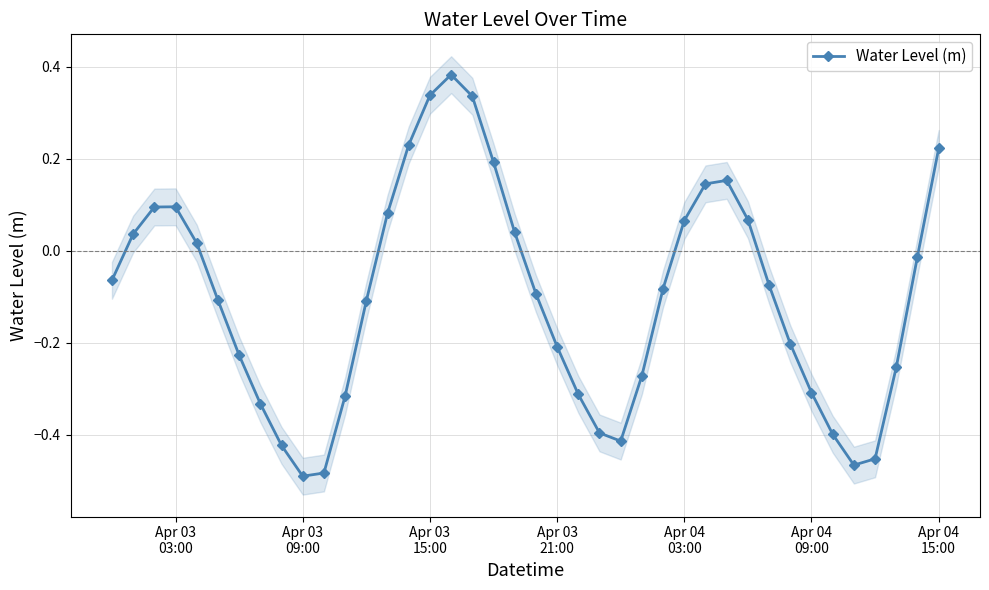

How many lines are shown in the chart?

1